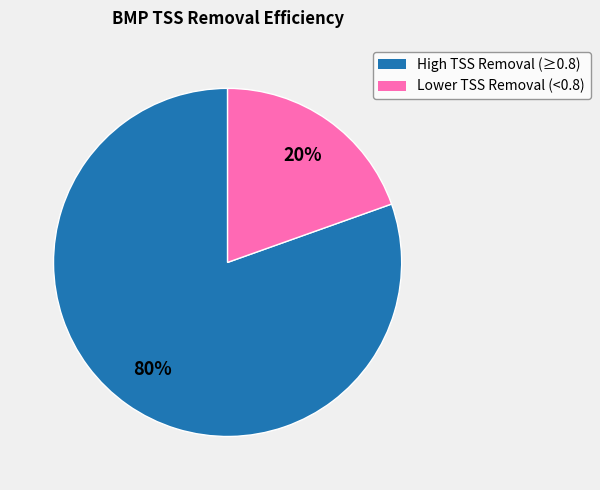

Is there a majority slice in this chart?

Yes